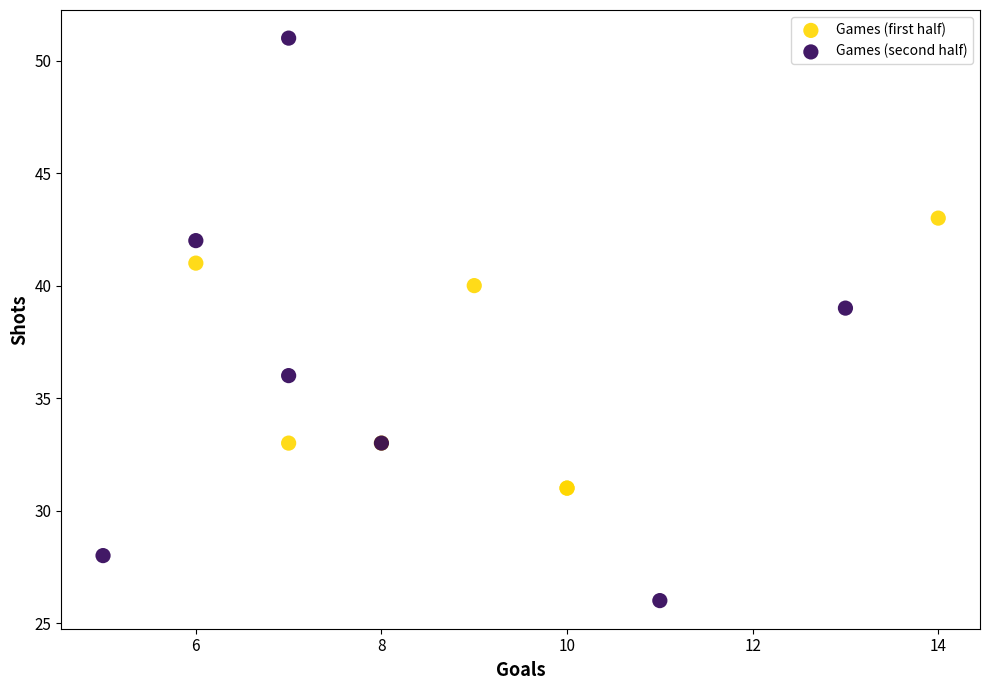

What are all the series names shown in the legend?

Games (first half), Games (second half)